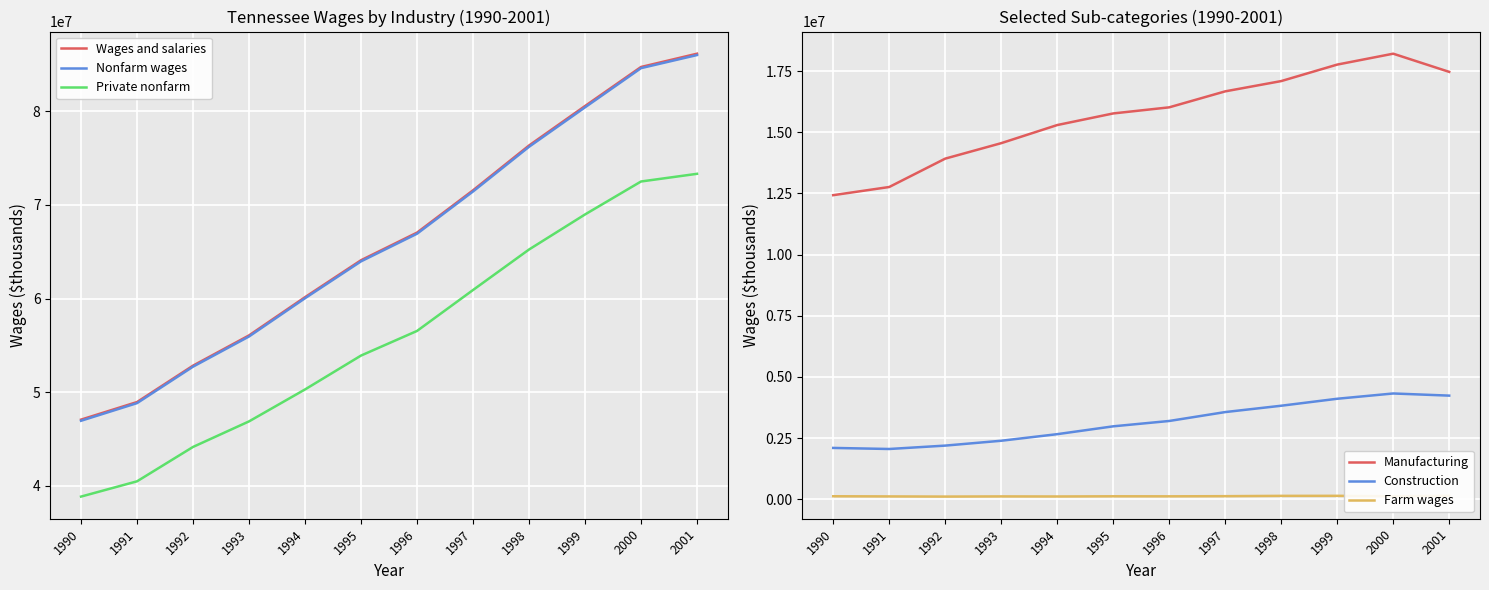

Rank the categories by Nonfarm wages value from lowest to highest.

1990, 1991, 1992, 1993, 1994, 1995, 1996, 1997, 1998, 1999, 2000, 2001